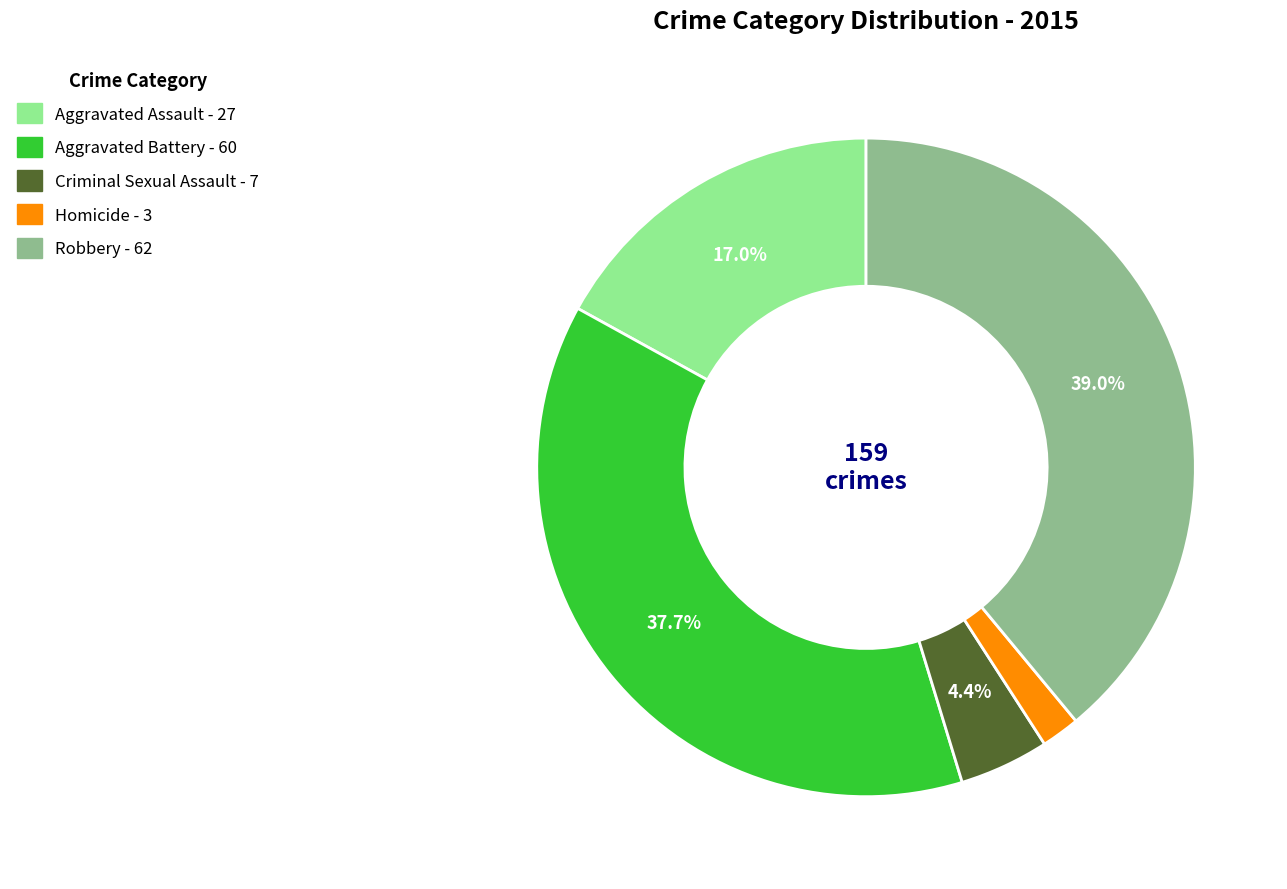

To the nearest percent, what is the difference between the largest and smallest slice percentages?

37%